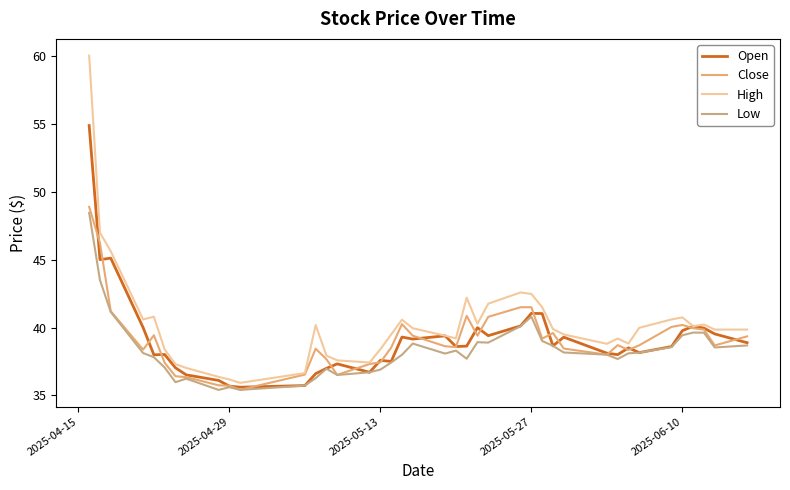

What is the greatest value displayed?

60.1